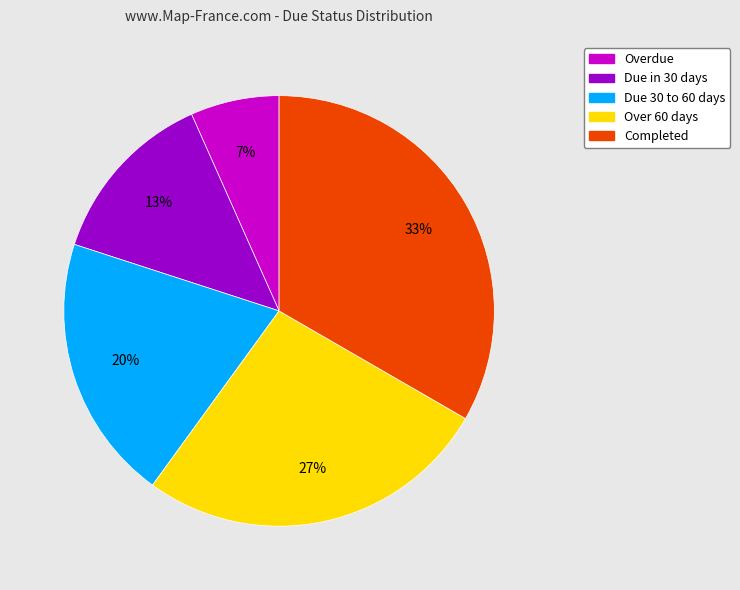

What percentage is the Overdue slice, to the nearest percent?

7%